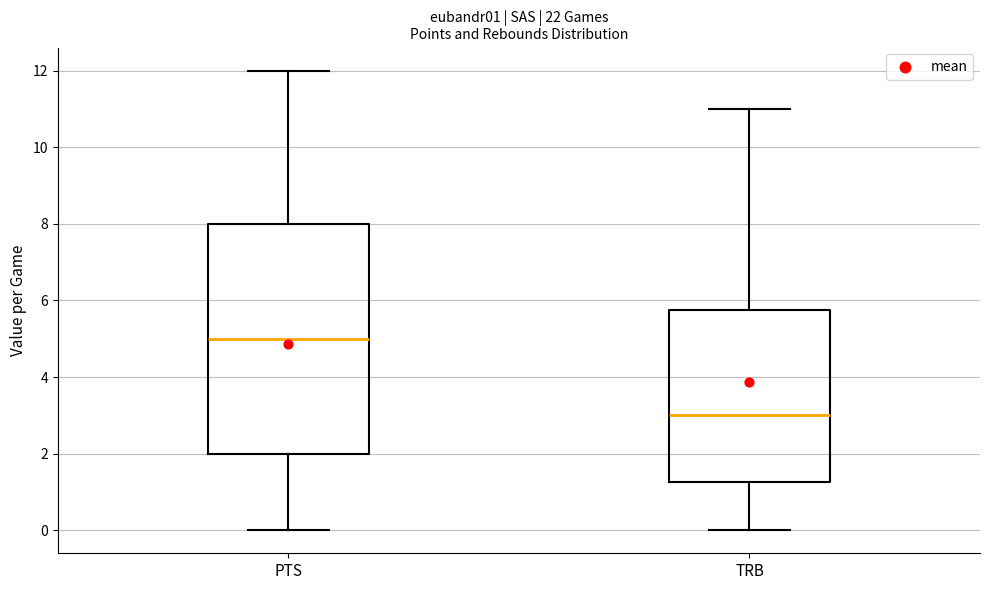

Reading left to right, transcribe this box plot: for each box, give where its median line is, the range the box spans, and where its two whiskers end, as read against the y-axis. The values are not printed on the chart, so give them approximately, as read against the axis.

PTS: median 5.0, box 2.0 to 8.0, whiskers 0.0 to 12.0
TRB: median 3.0, box 1.2 to 5.8, whiskers 0.0 to 11.0